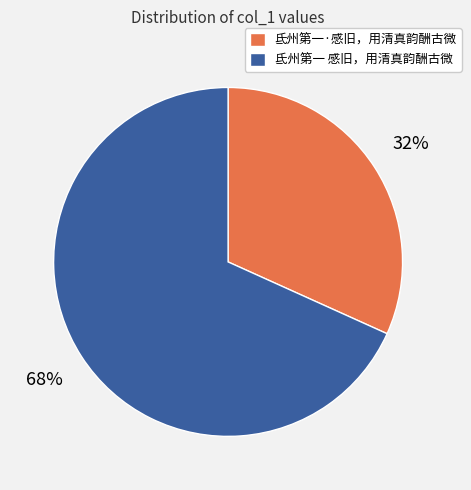

Which category has the biggest portion of the pie?

氐州第一 感旧，用清真韵酬古微